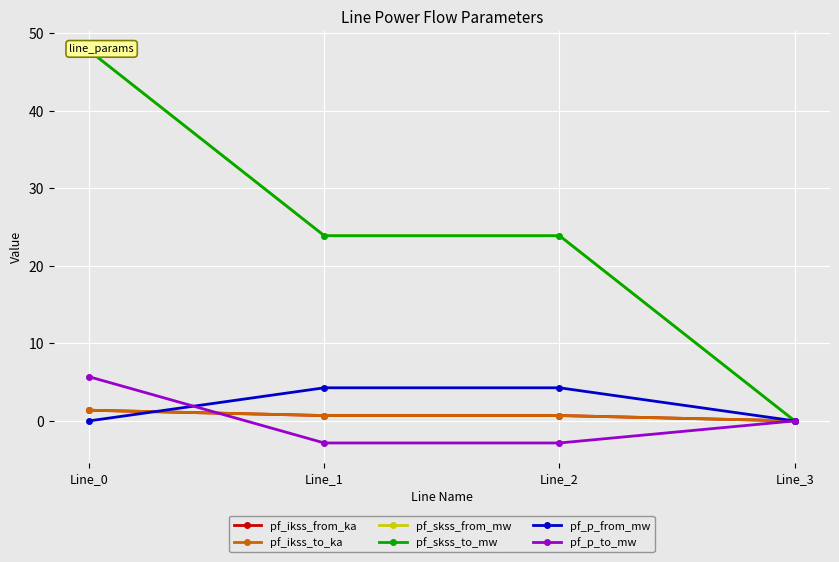

Where is pf_p_from_mw nearest to the value 2?

Line_3